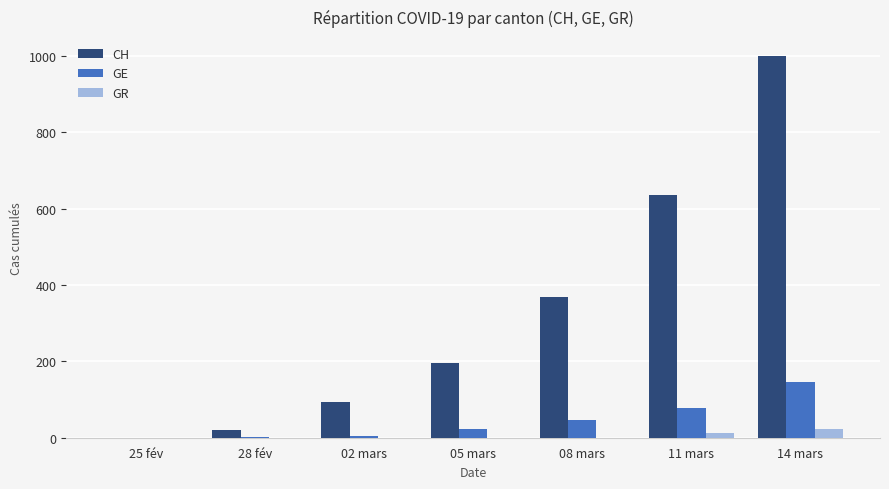

At which label does GR reach its peak?

14 mars